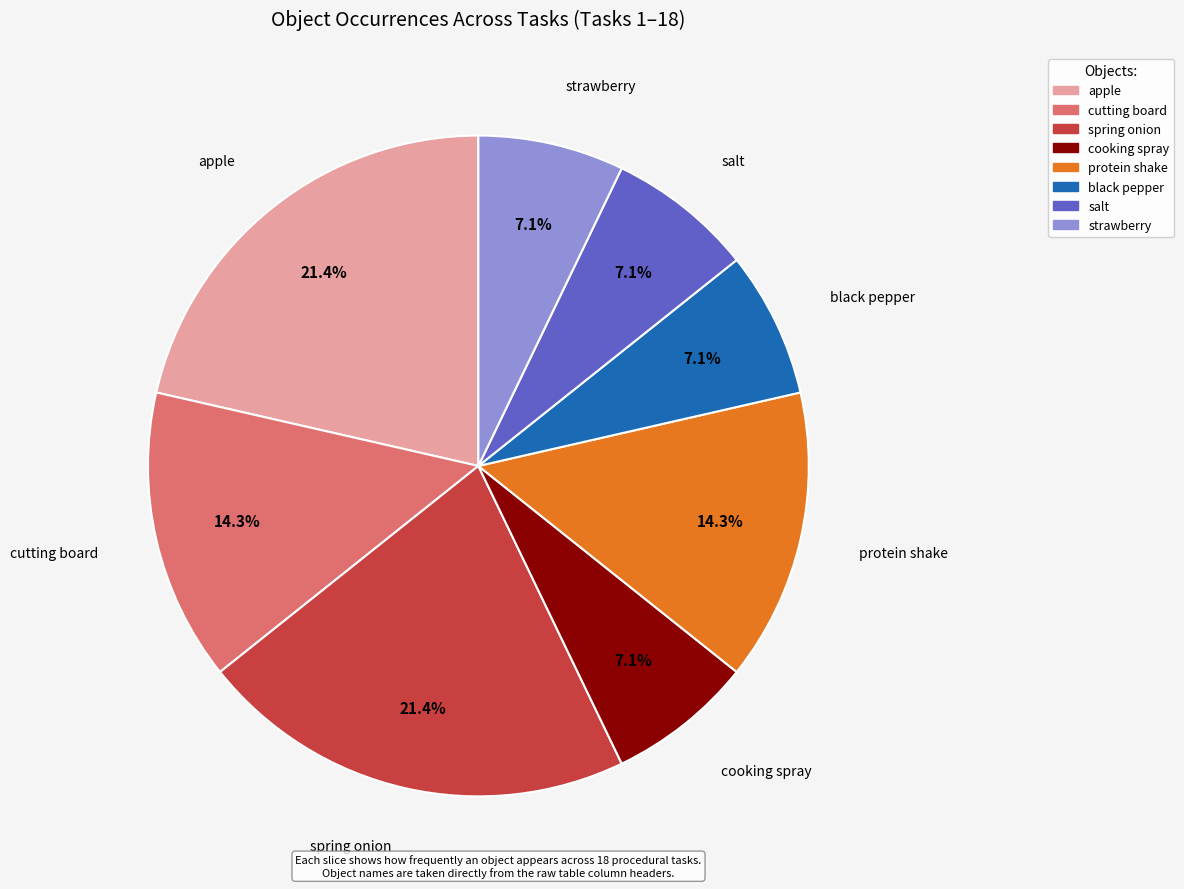

Combined, what portion of the pie is black pepper and spring onion?

28.6%